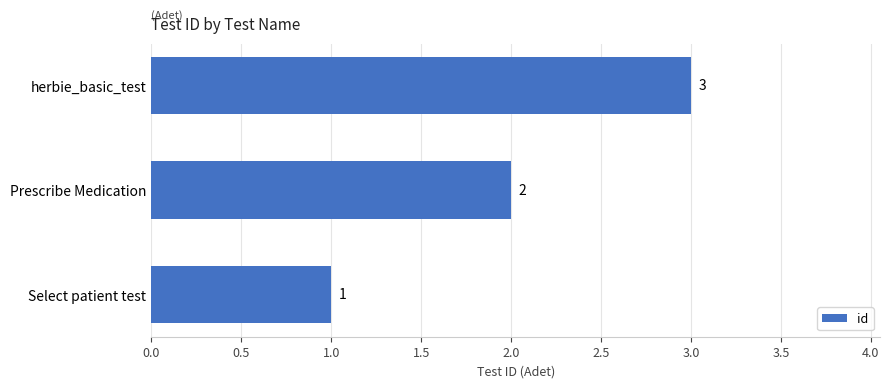

How many data points does each series have?

3